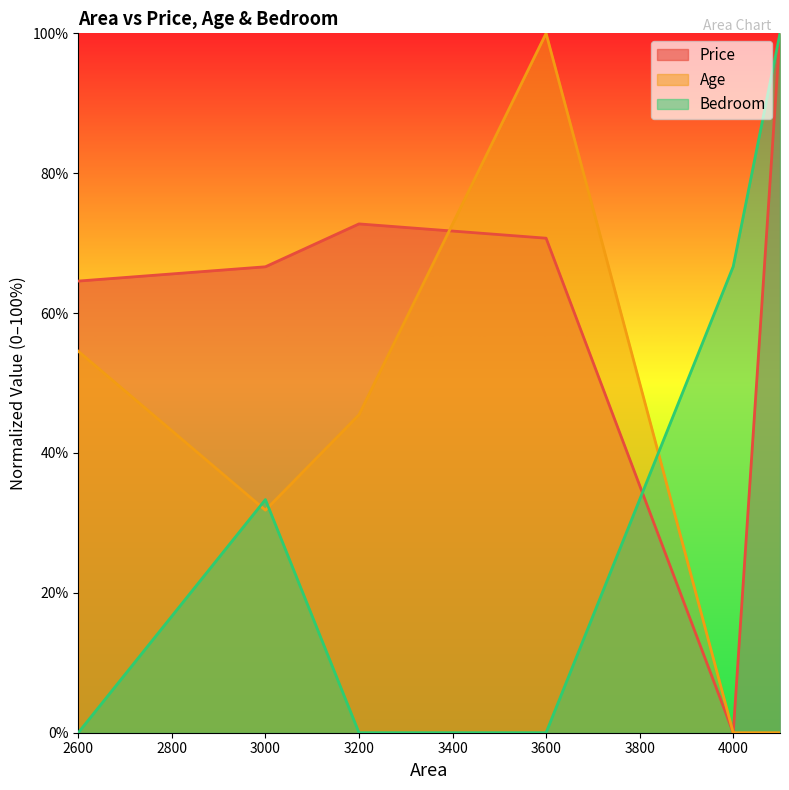

What are all the series names shown in the legend?

Price, Age, Bedroom